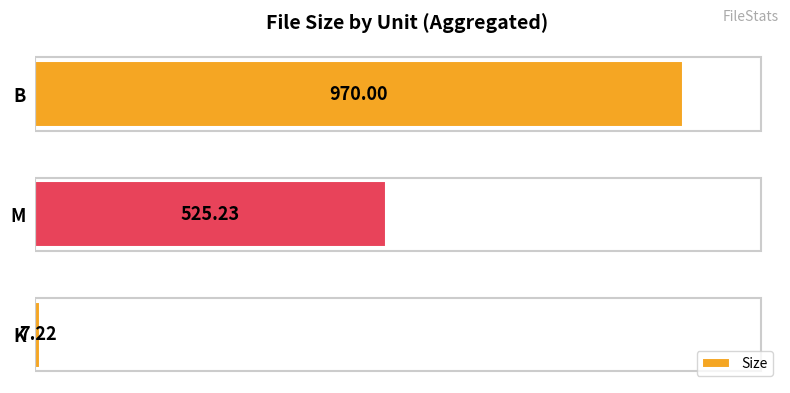

Does the chart contain any negative values?

No